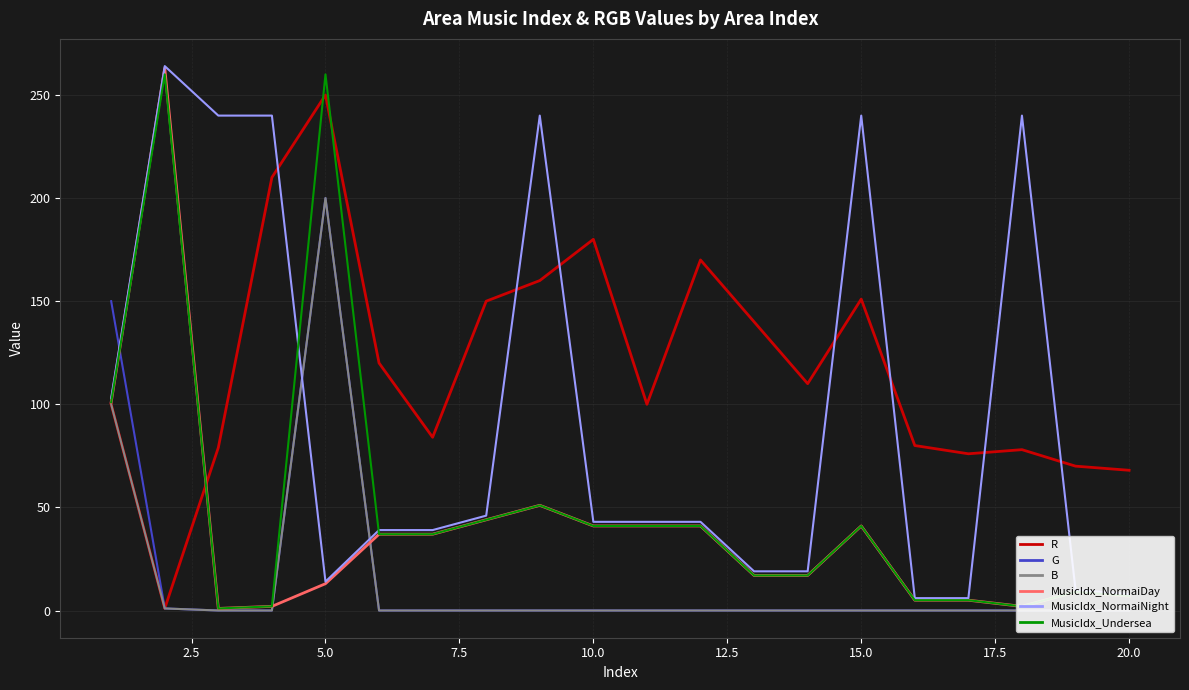

Between 15.0 and 12.5, which is larger?

12.5